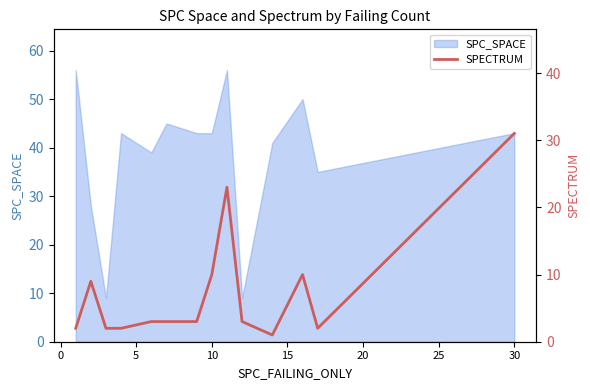

How many values exceed 3?

5